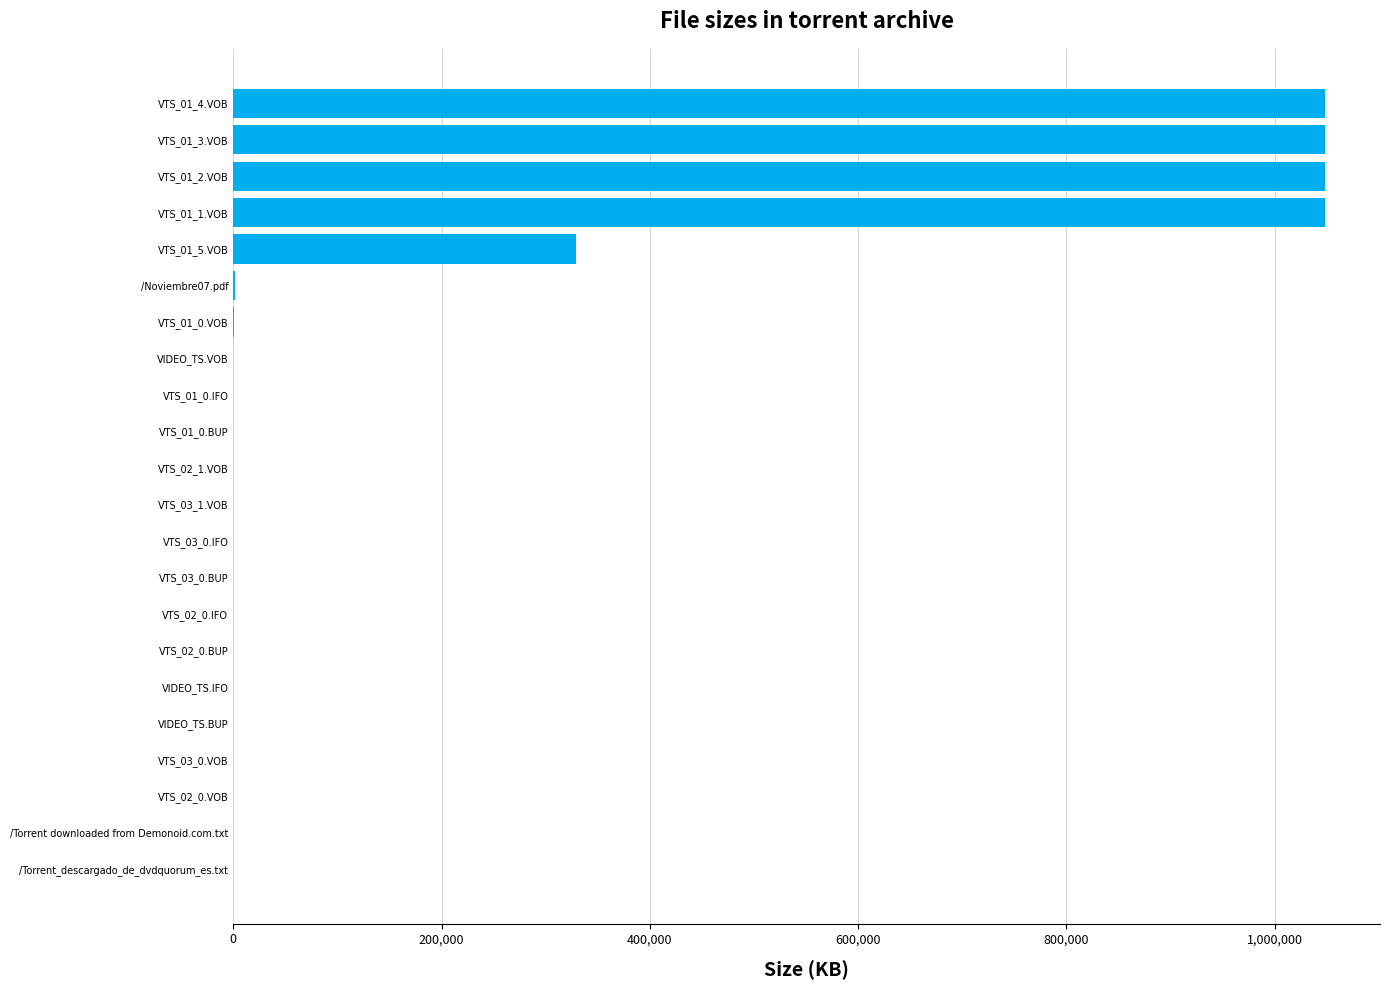

What is the maximum value shown in the chart?

1048576.0